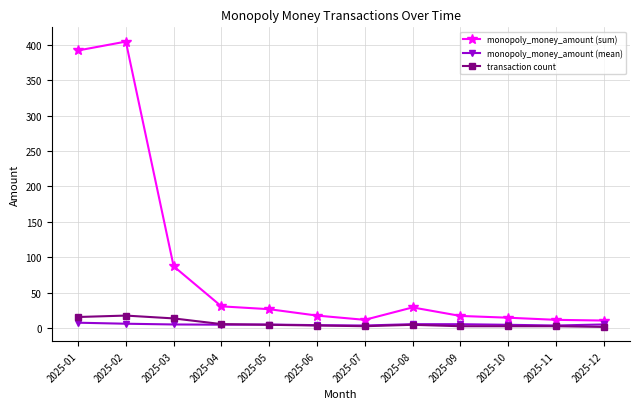

Between 2025-02 and 2025-06, which series saw the biggest shift?

monopoly_money_amount (sum)